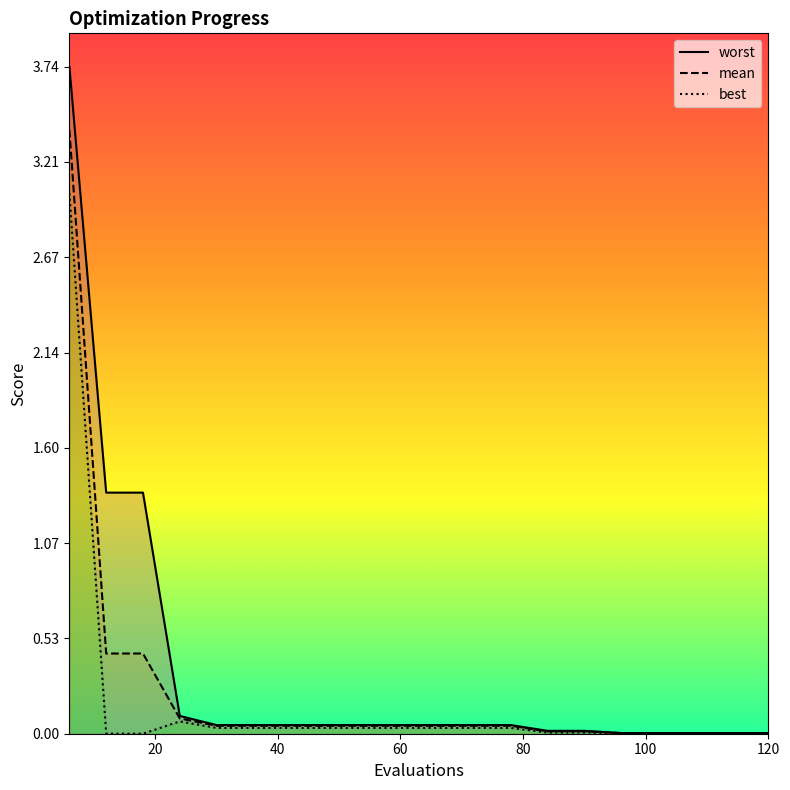

What is the maximum value for mean?

3.4